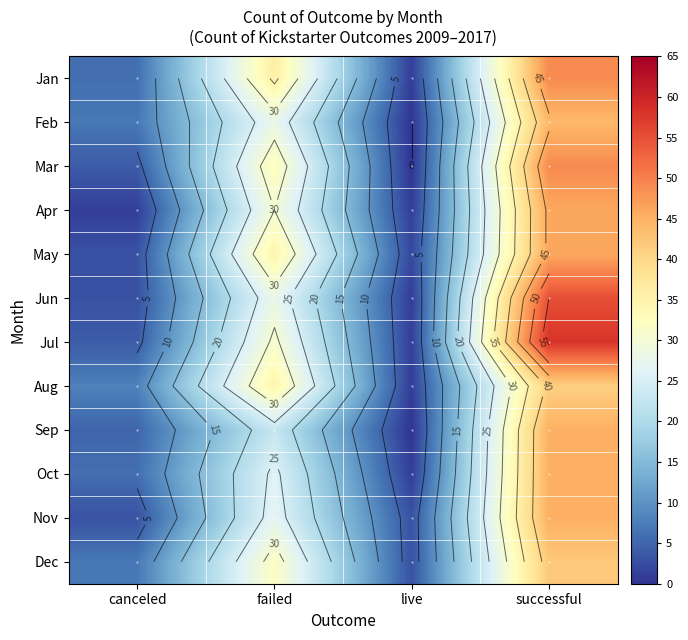

Which category has the lowest value across all series?

live